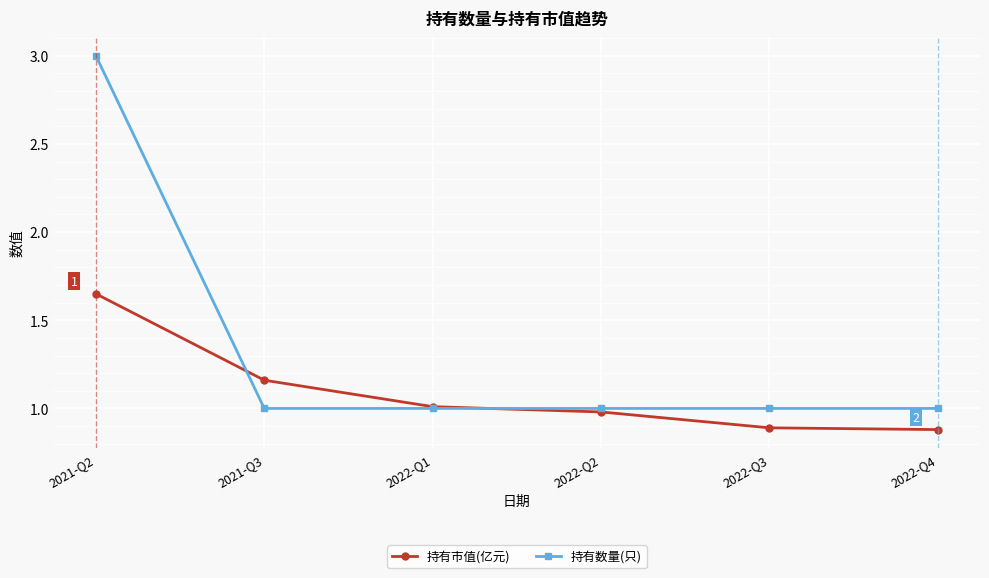

Which series ends up on top after the final intersection of 持有数量(只) and 持有市值(亿元)?

持有数量(只)